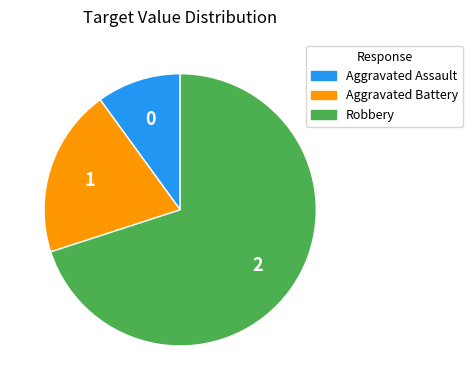

Do Aggravated Assault and Aggravated Battery together represent more than half of the pie?

No